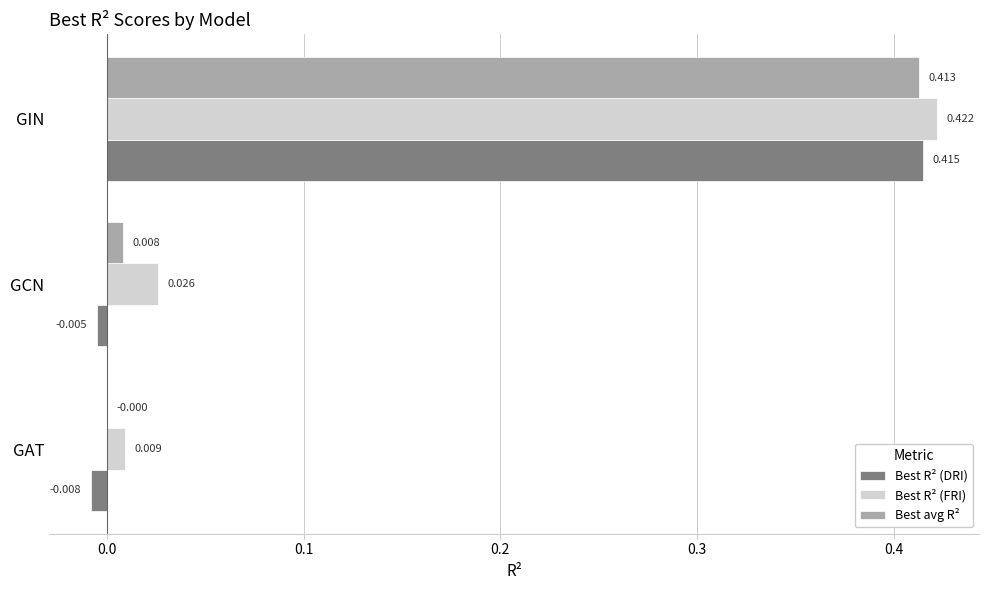

Is the value of Best R² (FRI) at GCN greater than the value of Best avg R² at GCN?

Yes